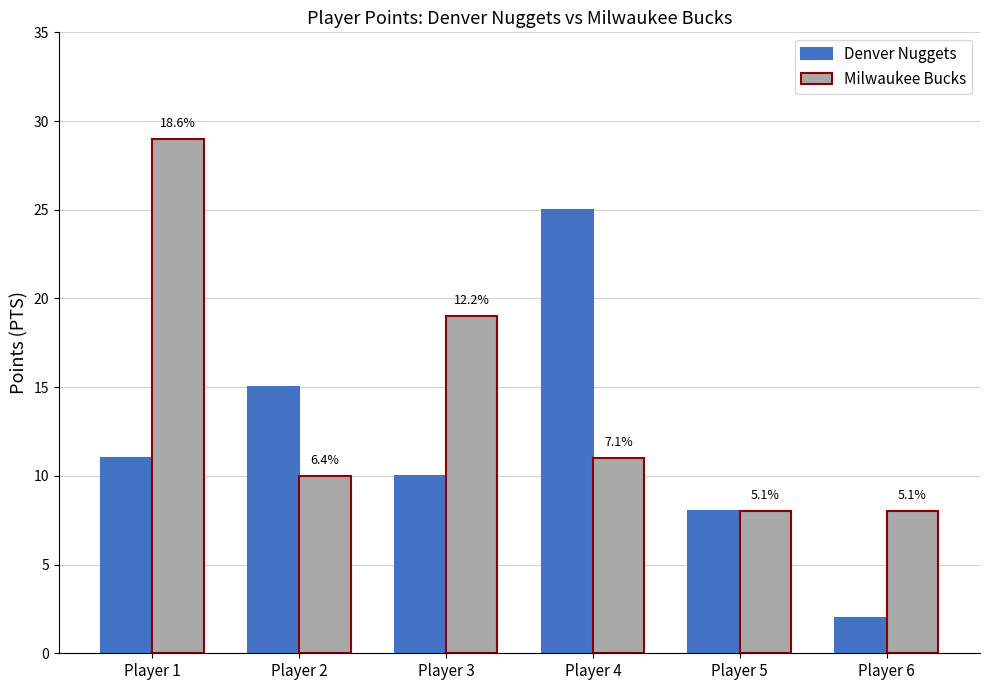

What are all the series names shown in the legend?

Denver Nuggets, Milwaukee Bucks